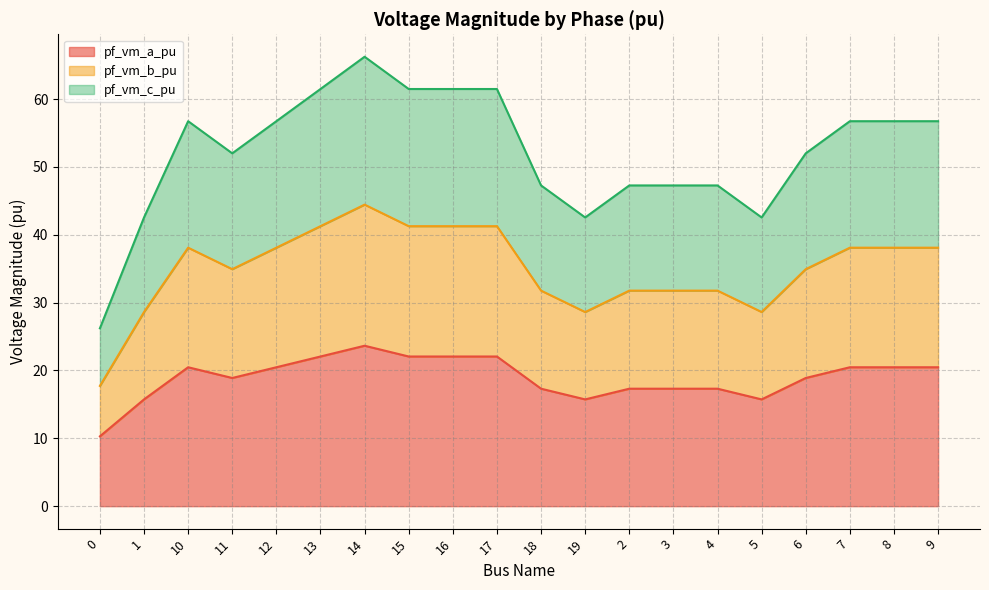

How many data points does each series have?

20